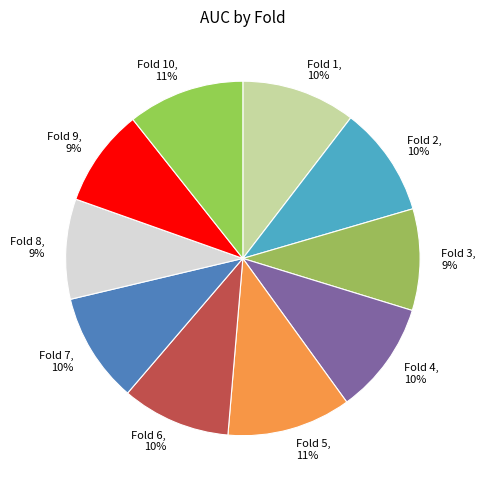

Does Fold 6 represent more than half of the total?

No